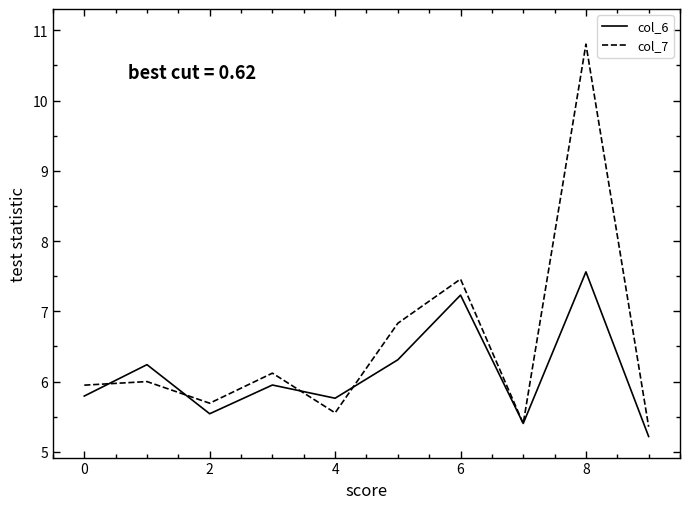

Which series has the widest spread of values?

col_7